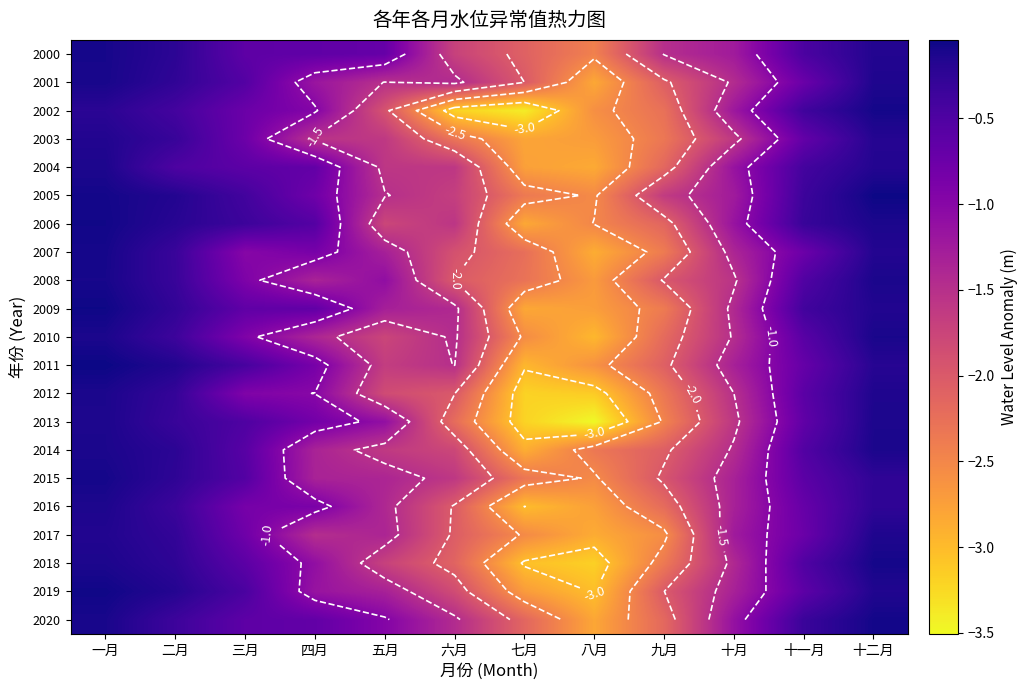

What is the sum of the 2001 values at 十一月 and 七月?

-2.7